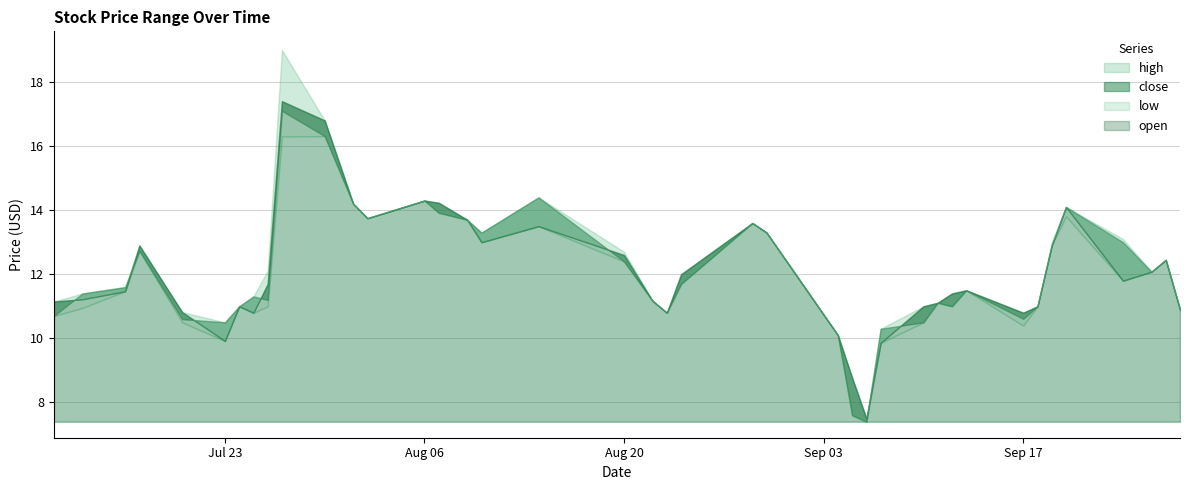

The open series shows 4.8 at 2018-07-17. True or false?

False